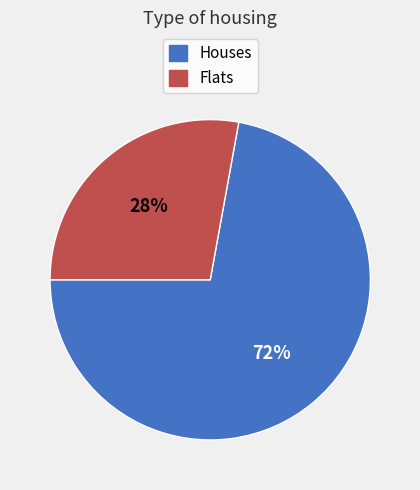

Is there any slice that represents more than half of the pie?

Yes